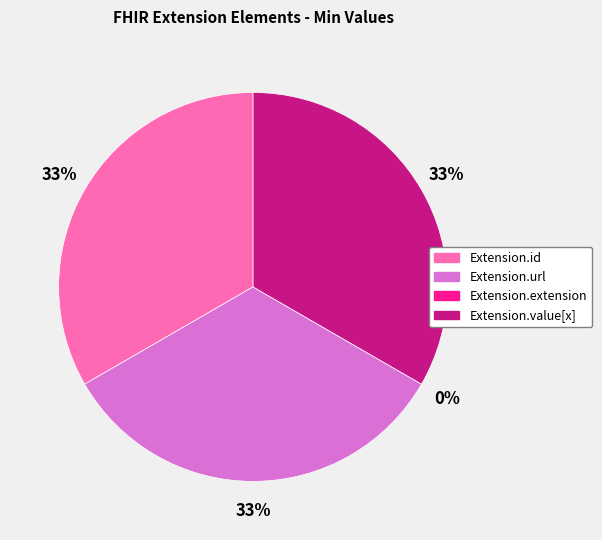

Count the number of slices in the pie.

4